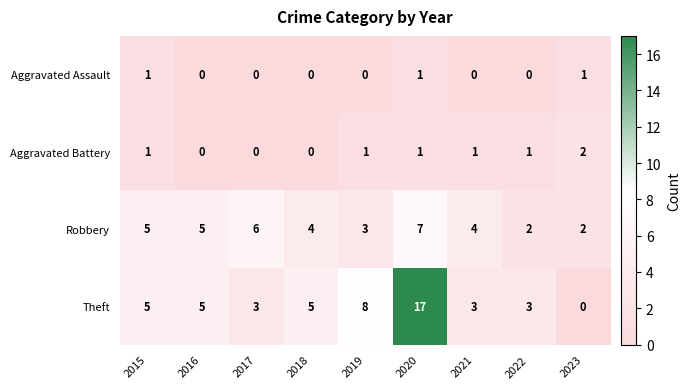

At 2022, list the series in order from largest to smallest.

Theft, Robbery, Aggravated Battery, Aggravated Assault